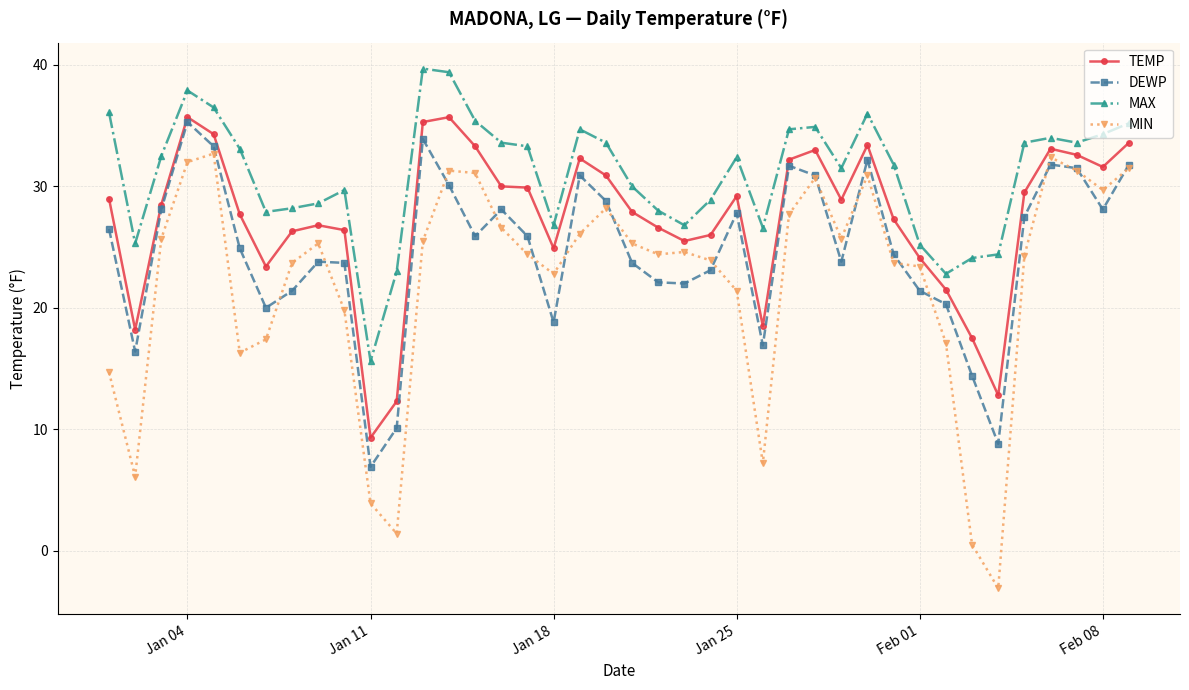

Which series has the largest range (max minus min)?

MIN